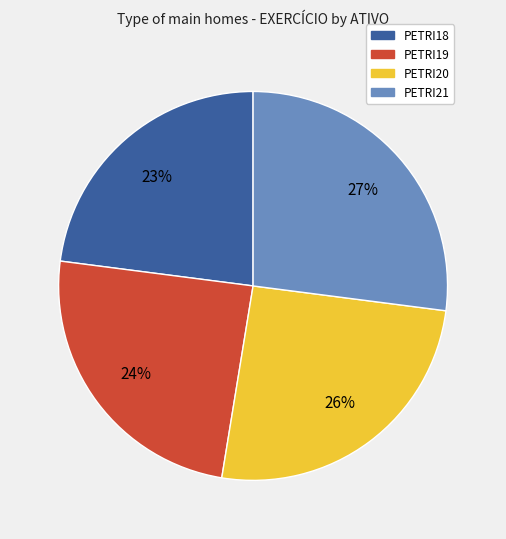

Which slice is the smallest?

PETRI18